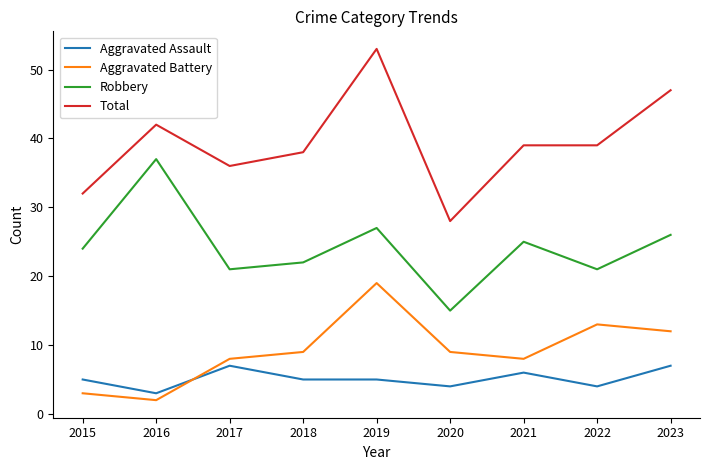

What is the difference between the maximum and minimum values in the Aggravated Battery series?

17